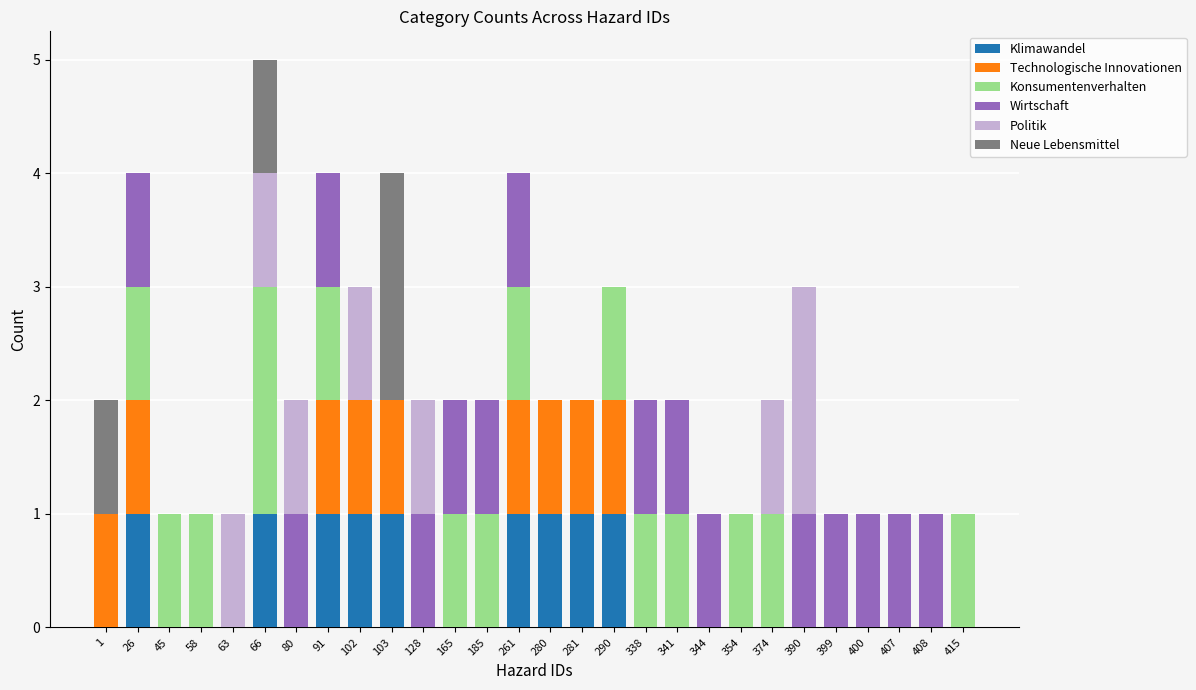

Count the number of data series in this chart.

6